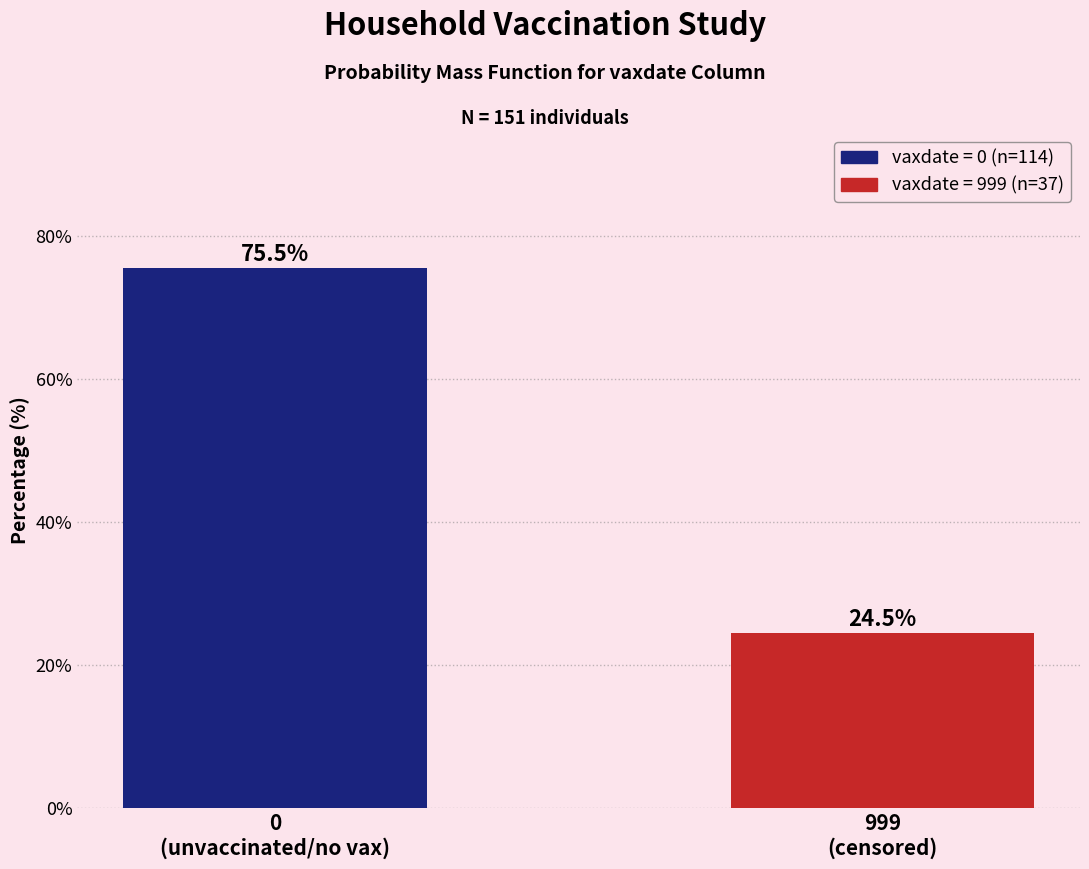

Reading right to left, extract all data points from this chart.

24.5	75.5